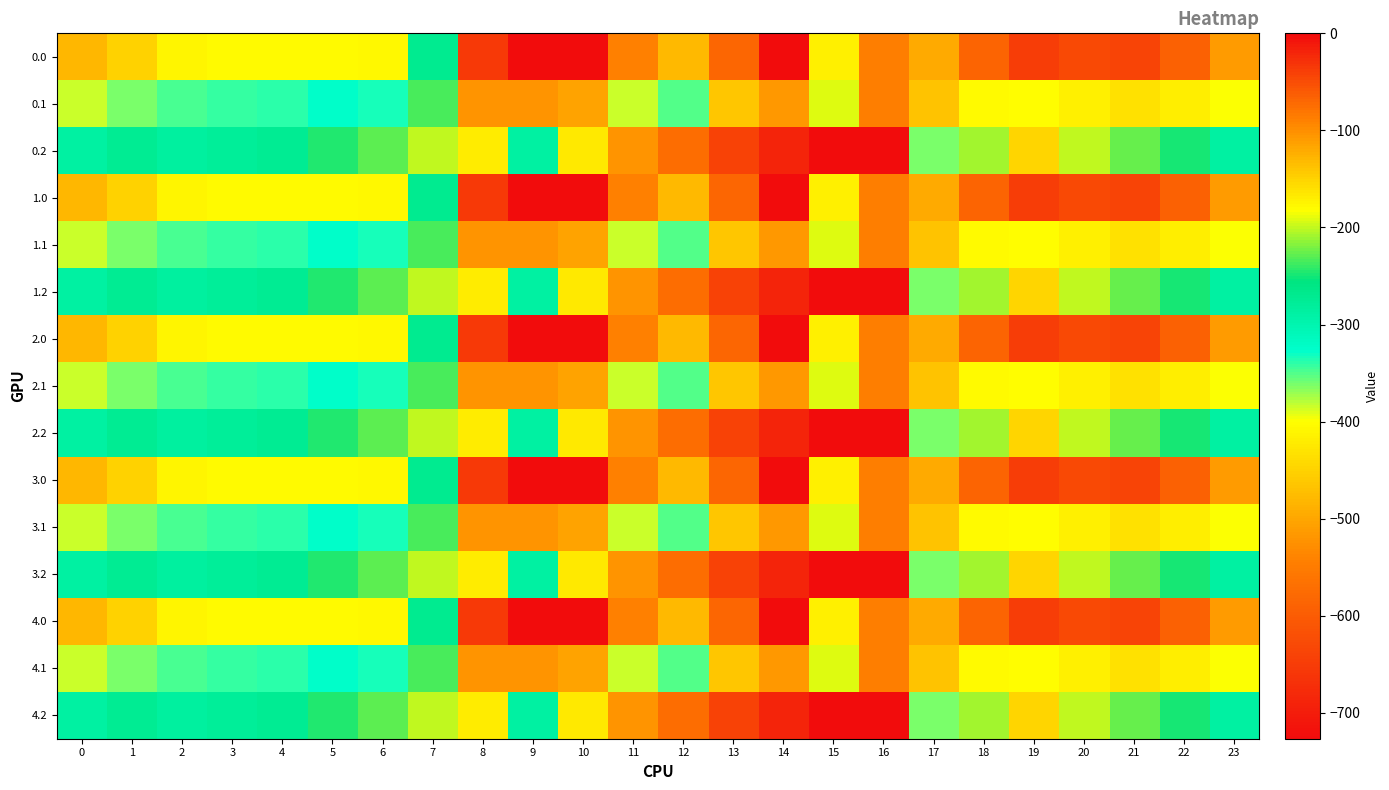

Reading left to right, list all the values displayed in this chart.

0.0: 0=-482.0	1=-449.5	2=-410.3	3=-404.4	4=-404.9	5=-403.8	6=-408.0	7=-270.7	8=-35.0	9=0.0	10=0.0	11=-544.3	12=-477.2	13=-70.2	14=-0.3	15=-172.8	16=-545.4	17=-494.8	18=-586.7	19=-649.2	20=-629.9	21=-638.4	22=-592.3	23=-511.3
0.1: 0=-384.6	1=-361.1	2=-347.9	3=-342.7	4=-339.6	5=-325.7	6=-332.2	7=-234.9	8=-102.3	9=-104.8	10=-114.0	11=-384.7	12=-350.8	13=-141.2	14=-105.5	15=-190.4	16=-547.3	17=-466.6	18=-405.4	19=-400.2	20=-414.5	21=-432.4	22=-419.9	23=-399.4
0.2: 0=-287.1	1=-272.7	2=-285.5	3=-281.0	4=-274.4	5=-245.0	6=-228.8	7=-199.0	8=-169.5	9=-288.5	10=-423.5	11=-520.6	12=-571.2	13=-640.4	14=-687.4	15=-725.8	16=-726.6	17=-362.4	18=-210.0	19=-151.0	20=-199.2	21=-226.4	22=-247.4	23=-287.5
1.0: 0=-482.0	1=-449.5	2=-410.3	3=-404.4	4=-404.9	5=-403.8	6=-408.0	7=-270.7	8=-35.0	9=0.0	10=0.0	11=-544.3	12=-477.2	13=-70.2	14=-0.3	15=-172.8	16=-545.4	17=-494.8	18=-586.7	19=-649.2	20=-629.9	21=-638.4	22=-592.3	23=-511.3
1.1: 0=-384.6	1=-361.1	2=-347.9	3=-342.7	4=-339.6	5=-325.7	6=-332.2	7=-234.9	8=-102.3	9=-104.8	10=-114.0	11=-384.7	12=-350.8	13=-141.2	14=-105.5	15=-190.4	16=-547.3	17=-466.6	18=-405.4	19=-400.2	20=-414.5	21=-432.4	22=-419.9	23=-399.4
1.2: 0=-287.1	1=-272.7	2=-285.5	3=-281.0	4=-274.4	5=-245.0	6=-228.8	7=-199.0	8=-169.5	9=-288.5	10=-423.5	11=-520.6	12=-571.2	13=-640.4	14=-687.4	15=-725.8	16=-726.6	17=-362.4	18=-210.0	19=-151.0	20=-199.2	21=-226.4	22=-247.4	23=-287.5
2.0: 0=-482.0	1=-449.5	2=-410.3	3=-404.4	4=-404.9	5=-403.8	6=-408.0	7=-270.7	8=-35.0	9=0.0	10=0.0	11=-544.3	12=-477.2	13=-70.2	14=-0.3	15=-172.8	16=-545.4	17=-494.8	18=-586.7	19=-649.2	20=-629.9	21=-638.4	22=-592.3	23=-511.3
2.1: 0=-384.6	1=-361.1	2=-347.9	3=-342.7	4=-339.6	5=-325.7	6=-332.2	7=-234.9	8=-102.3	9=-104.8	10=-114.0	11=-384.7	12=-350.8	13=-141.2	14=-105.5	15=-190.4	16=-547.3	17=-466.6	18=-405.4	19=-400.2	20=-414.5	21=-432.4	22=-419.9	23=-399.4
2.2: 0=-287.1	1=-272.7	2=-285.5	3=-281.0	4=-274.4	5=-245.0	6=-228.8	7=-199.0	8=-169.5	9=-288.5	10=-423.5	11=-520.6	12=-571.2	13=-640.4	14=-687.4	15=-725.8	16=-726.6	17=-362.4	18=-210.0	19=-151.0	20=-199.2	21=-226.4	22=-247.4	23=-287.5
3.0: 0=-482.0	1=-449.5	2=-410.3	3=-404.4	4=-404.9	5=-403.8	6=-408.0	7=-270.7	8=-35.0	9=0.0	10=0.0	11=-544.3	12=-477.2	13=-70.2	14=-0.3	15=-172.8	16=-545.4	17=-494.8	18=-586.7	19=-649.2	20=-629.9	21=-638.4	22=-592.3	23=-511.3
3.1: 0=-384.6	1=-361.1	2=-347.9	3=-342.7	4=-339.6	5=-325.7	6=-332.2	7=-234.9	8=-102.3	9=-104.8	10=-114.0	11=-384.7	12=-350.8	13=-141.2	14=-105.5	15=-190.4	16=-547.3	17=-466.6	18=-405.4	19=-400.2	20=-414.5	21=-432.4	22=-419.9	23=-399.4
3.2: 0=-287.1	1=-272.7	2=-285.5	3=-281.0	4=-274.4	5=-245.0	6=-228.8	7=-199.0	8=-169.5	9=-288.5	10=-423.5	11=-520.6	12=-571.2	13=-640.4	14=-687.4	15=-725.8	16=-726.6	17=-362.4	18=-210.0	19=-151.0	20=-199.2	21=-226.4	22=-247.4	23=-287.5
4.0: 0=-482.0	1=-449.5	2=-410.3	3=-404.4	4=-404.9	5=-403.8	6=-408.0	7=-270.7	8=-35.0	9=0.0	10=0.0	11=-544.3	12=-477.2	13=-70.2	14=-0.3	15=-172.8	16=-545.4	17=-494.8	18=-586.7	19=-649.2	20=-629.9	21=-638.4	22=-592.3	23=-511.3
4.1: 0=-384.6	1=-361.1	2=-347.9	3=-342.7	4=-339.6	5=-325.7	6=-332.2	7=-234.9	8=-102.3	9=-104.8	10=-114.0	11=-384.7	12=-350.8	13=-141.2	14=-105.5	15=-190.4	16=-547.3	17=-466.6	18=-405.4	19=-400.2	20=-414.5	21=-432.4	22=-419.9	23=-399.4
4.2: 0=-287.1	1=-272.7	2=-285.5	3=-281.0	4=-274.4	5=-245.0	6=-228.8	7=-199.0	8=-169.5	9=-288.5	10=-423.5	11=-520.6	12=-571.2	13=-640.4	14=-687.4	15=-725.8	16=-726.6	17=-362.4	18=-210.0	19=-151.0	20=-199.2	21=-226.4	22=-247.4	23=-287.5